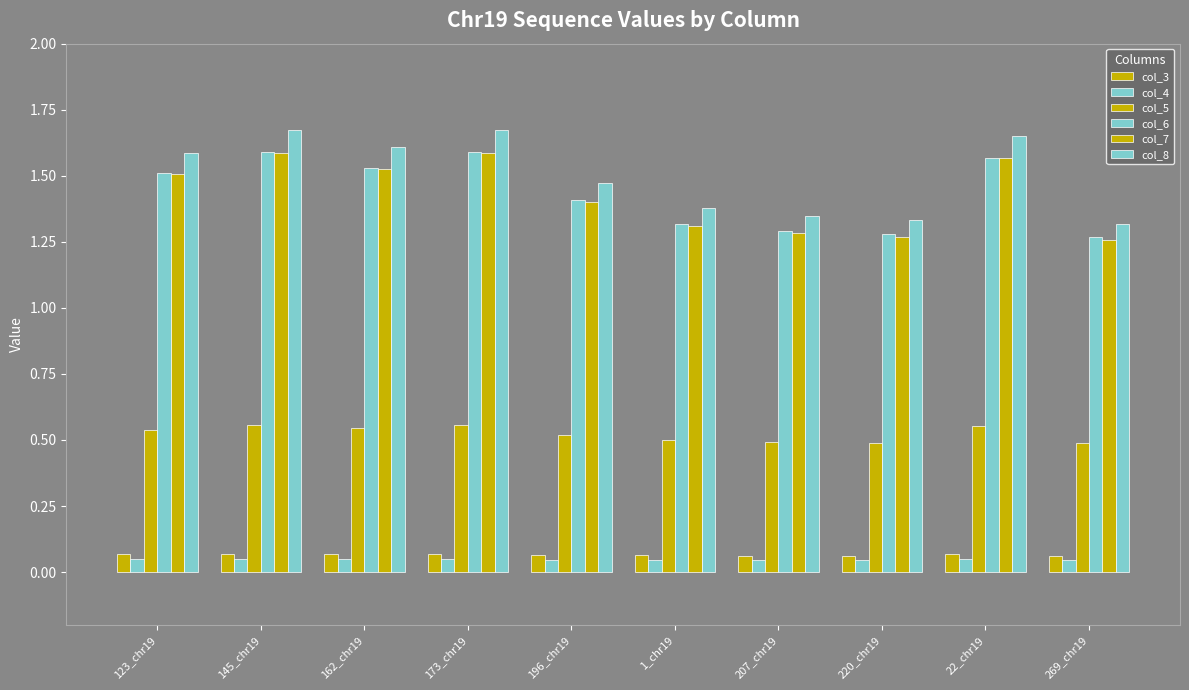

Is the value of col_7 at 173_chr19 greater than the value of col_5 at 162_chr19?

Yes